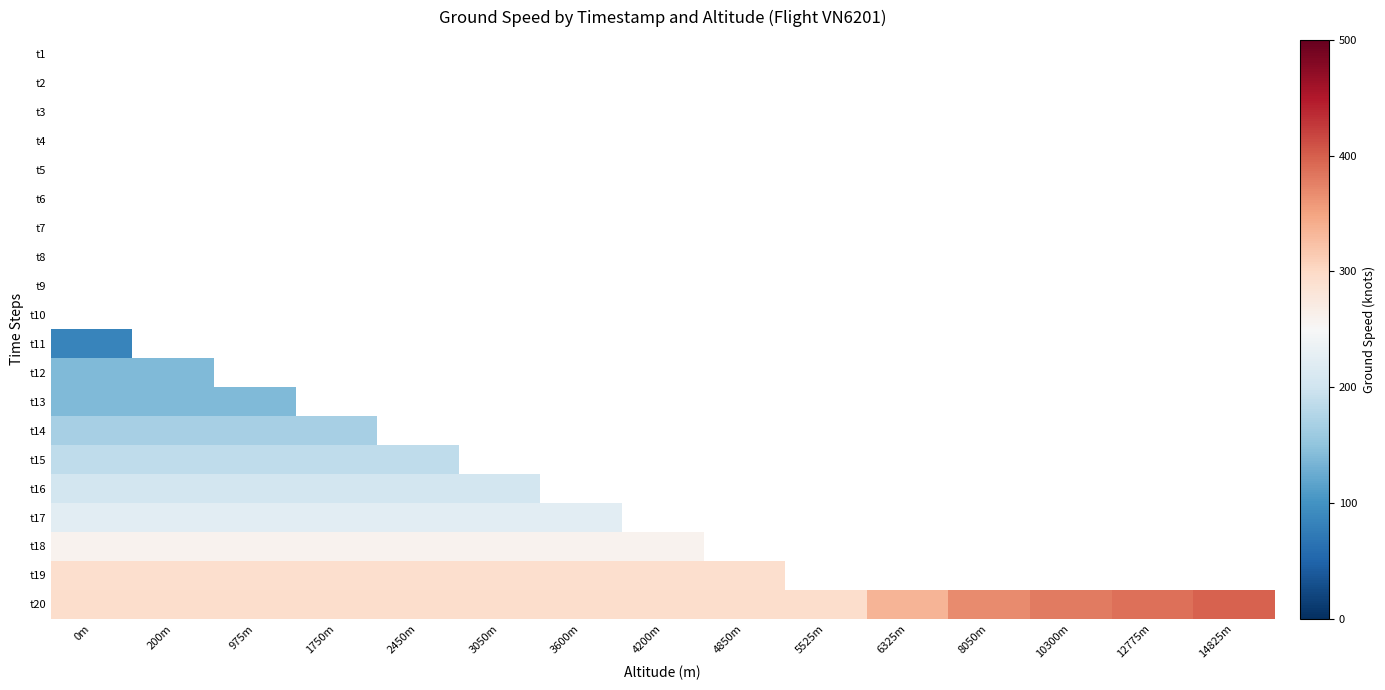

List the series in order of their overall mean, lowest first.

t1, t2, t3, t4, t5, t6, t7, t8, t9, t10, t11, t12, t13, t14, t15, t16, t17, t18, t19, t20